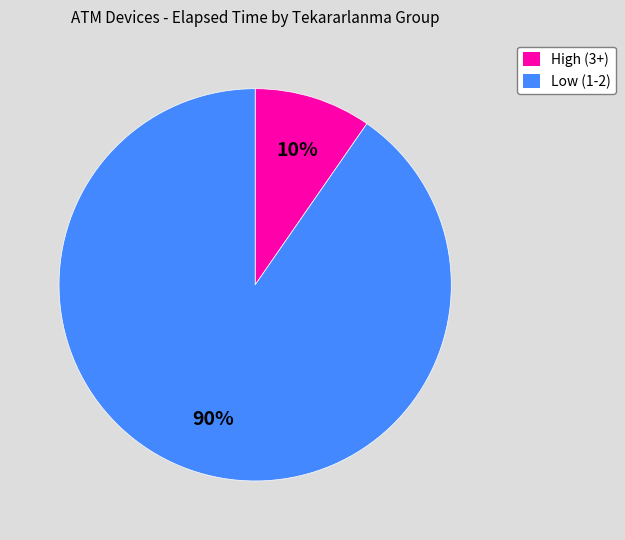

How many segments does this pie chart have?

2